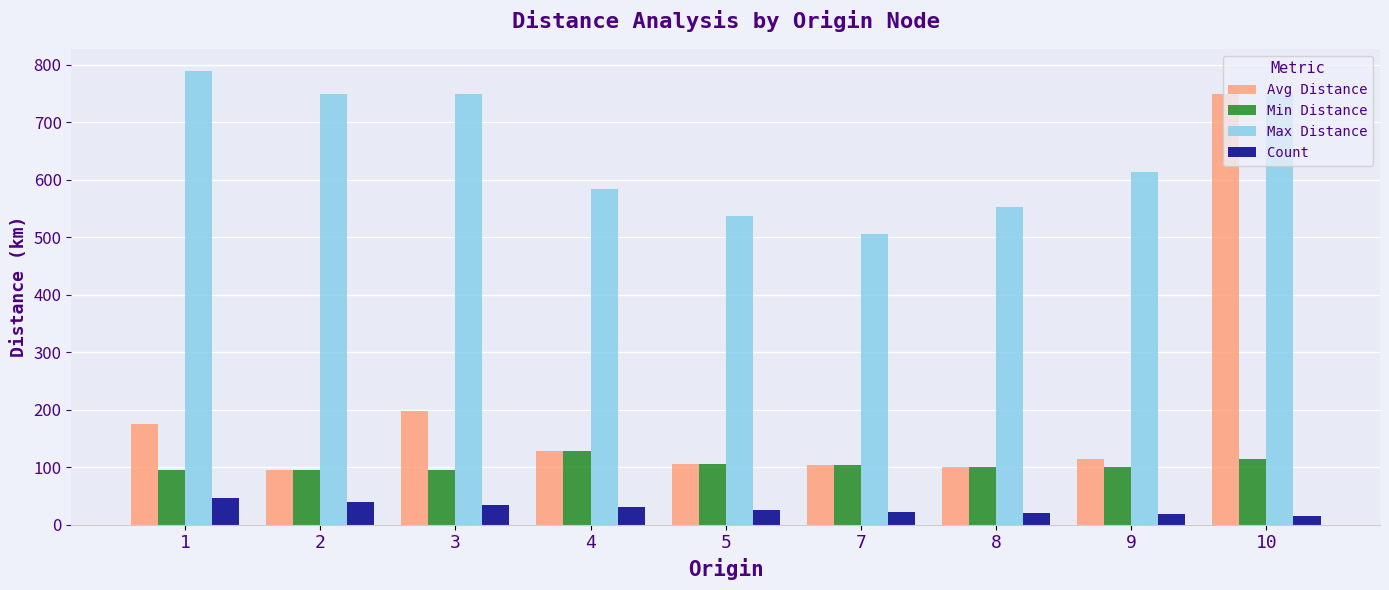

How many values in the Count series are below 25?

4